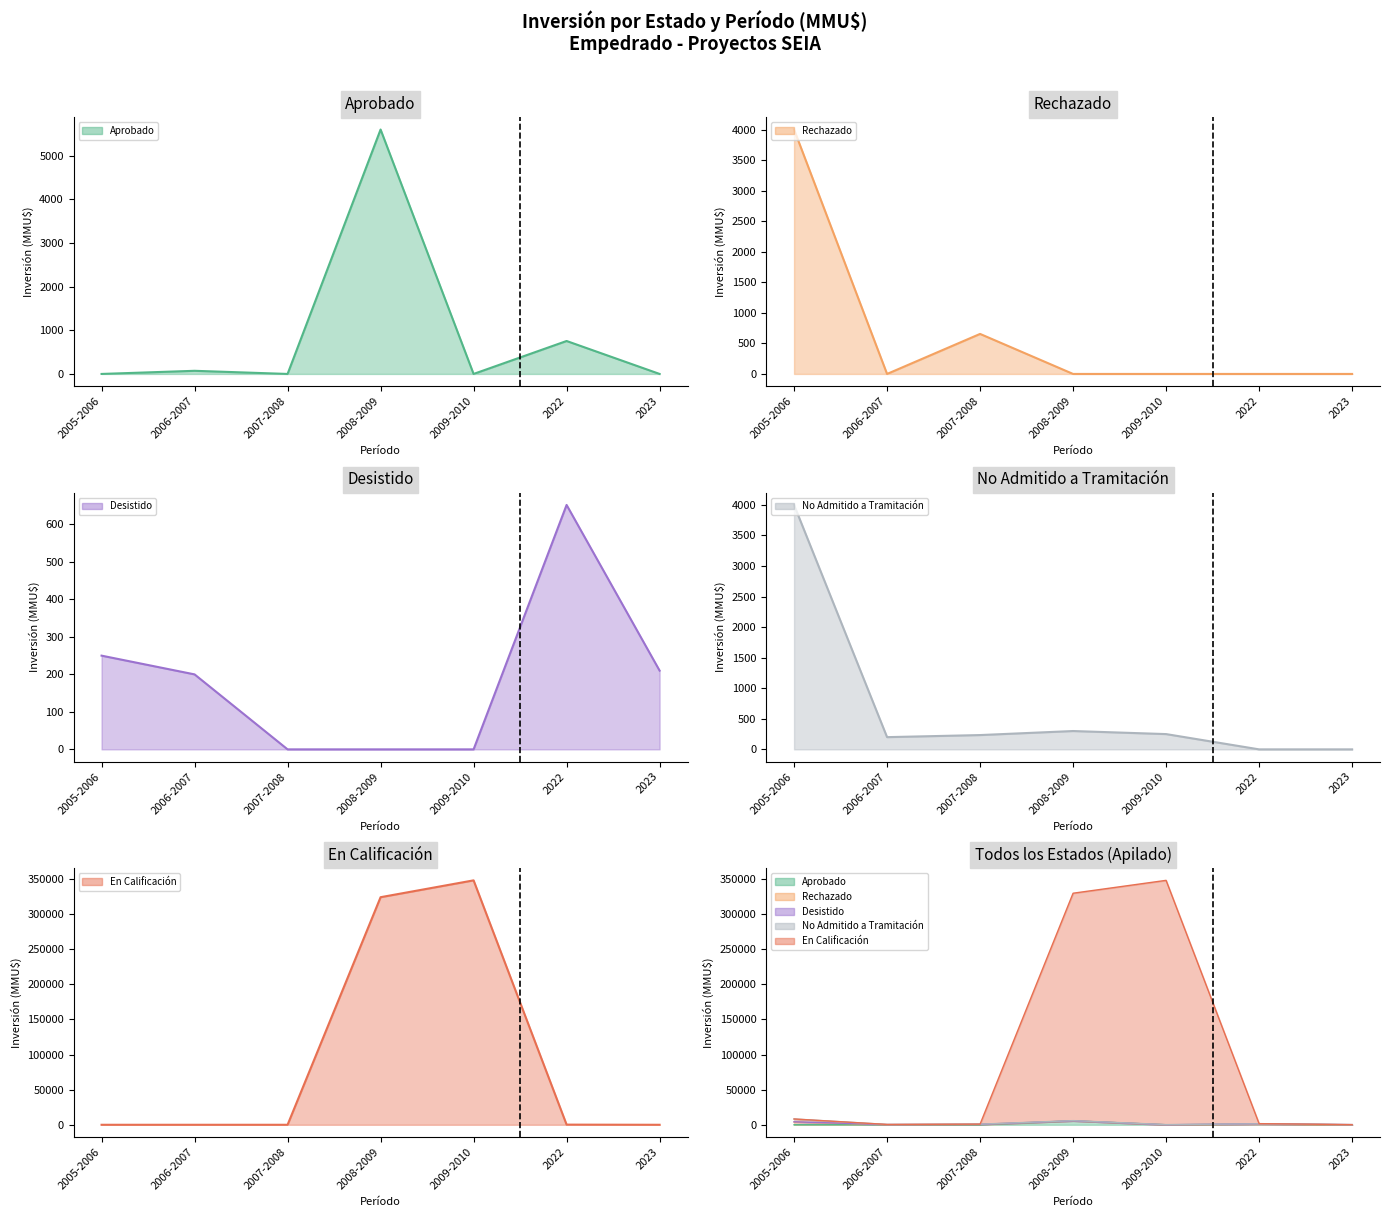

What is the maximum value shown in the chart?

348000